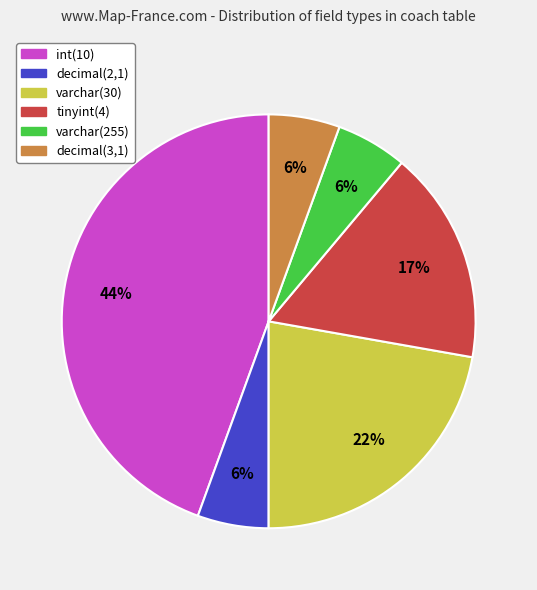

Count the number of slices in the pie.

6